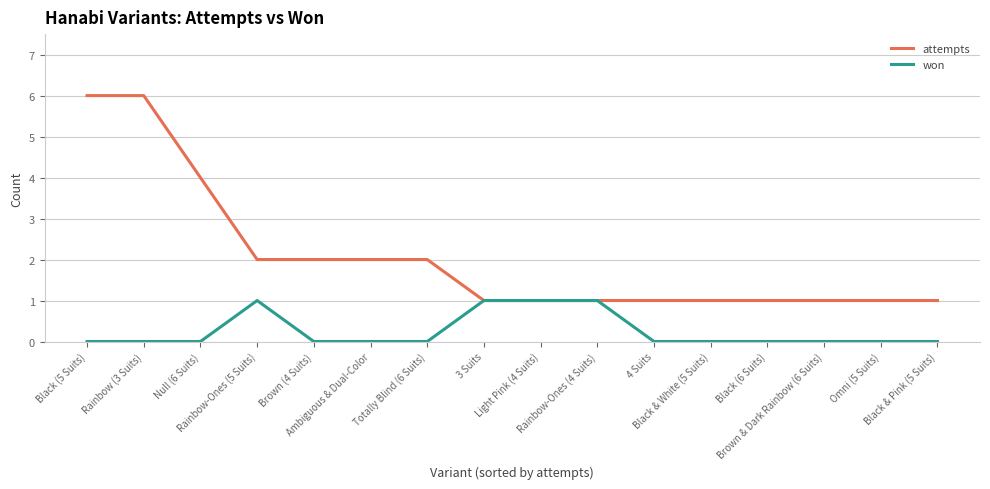

What is the difference between the highest and lowest values at Null (6 Suits)?

4